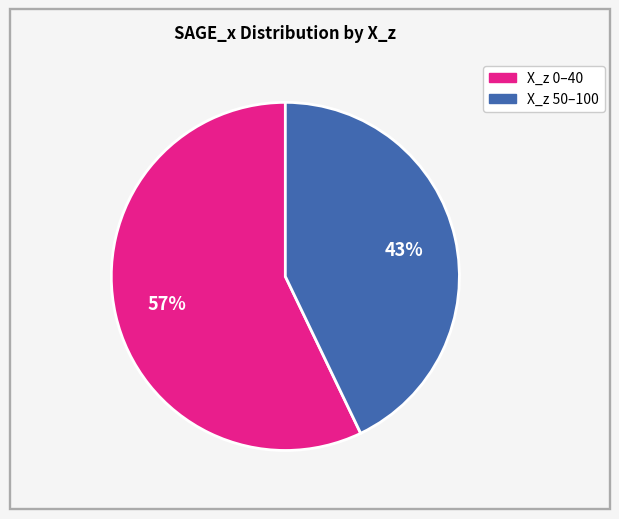

How many segments does this pie chart have?

2